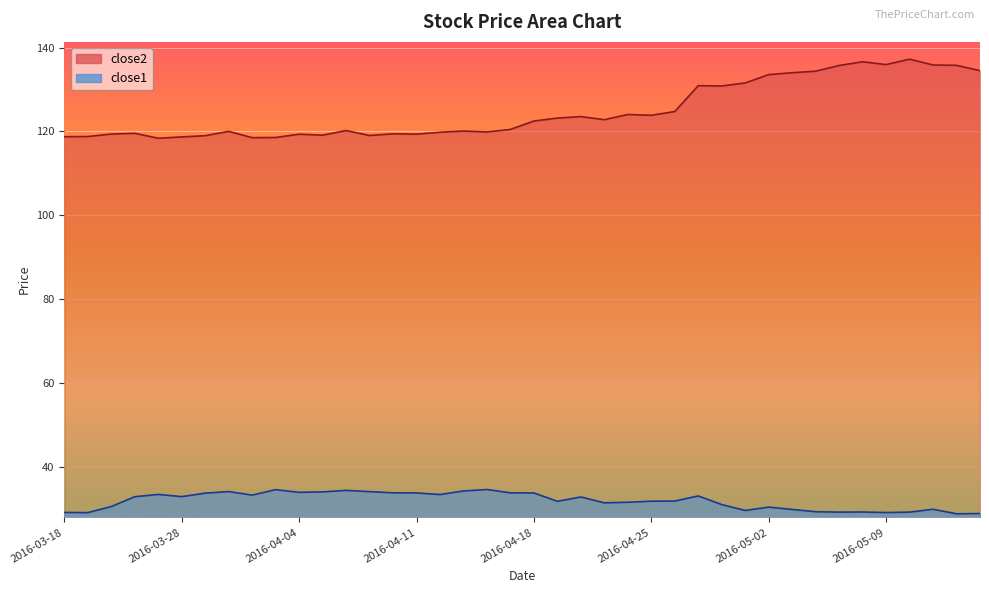

Where is close2 nearest to the value 127?

2016-04-26